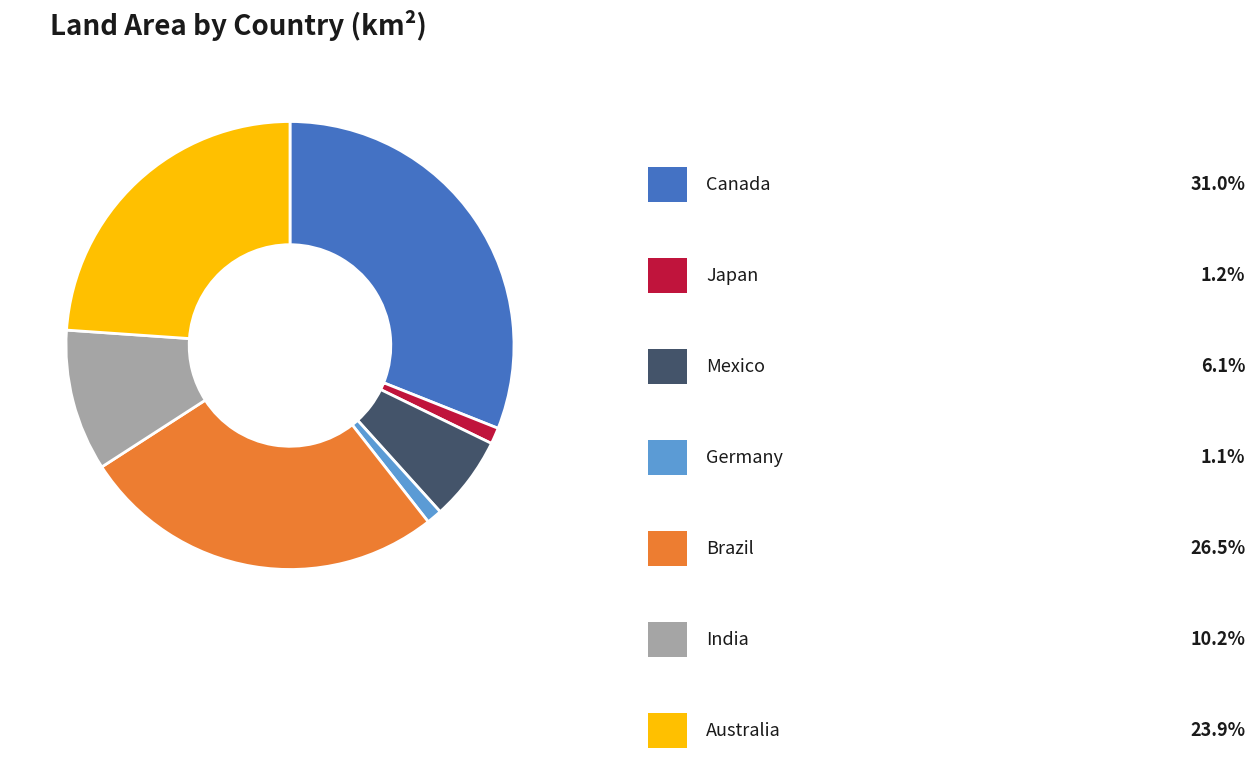

Count the number of slices in the pie.

7